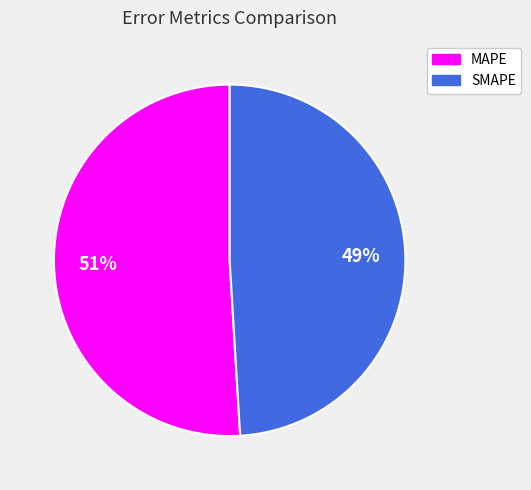

To the nearest percent, what is the difference between the largest and smallest slice percentages?

2%